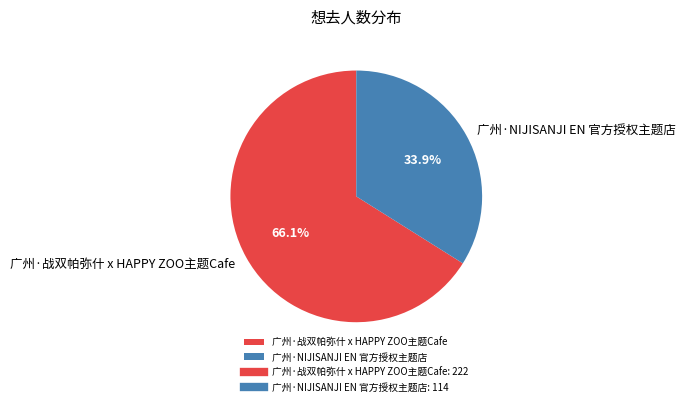

Approximately how many times larger is the value at 广州·战双帕弥什 x HAPPY ZOO主题Cafe compared to 广州·NIJISANJI EN 官方授权主题店?

1.9